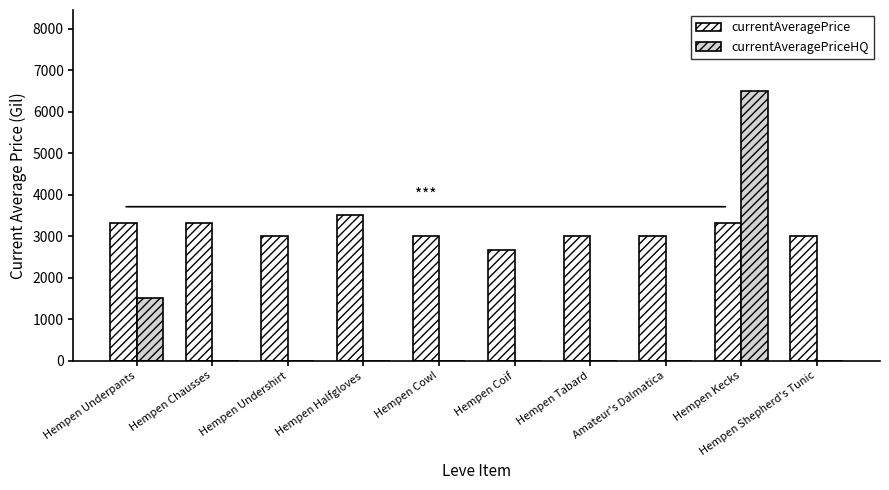

Which category has the highest value across all series?

Hempen Kecks